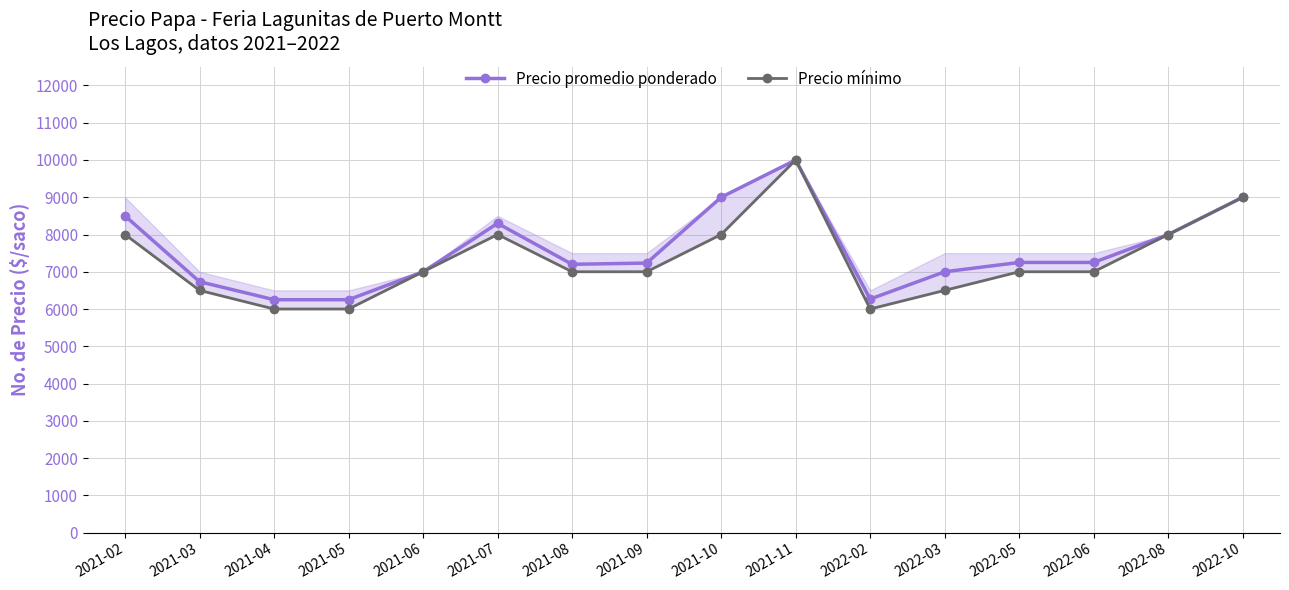

What is the label of the 7th point from the right?

2021-11